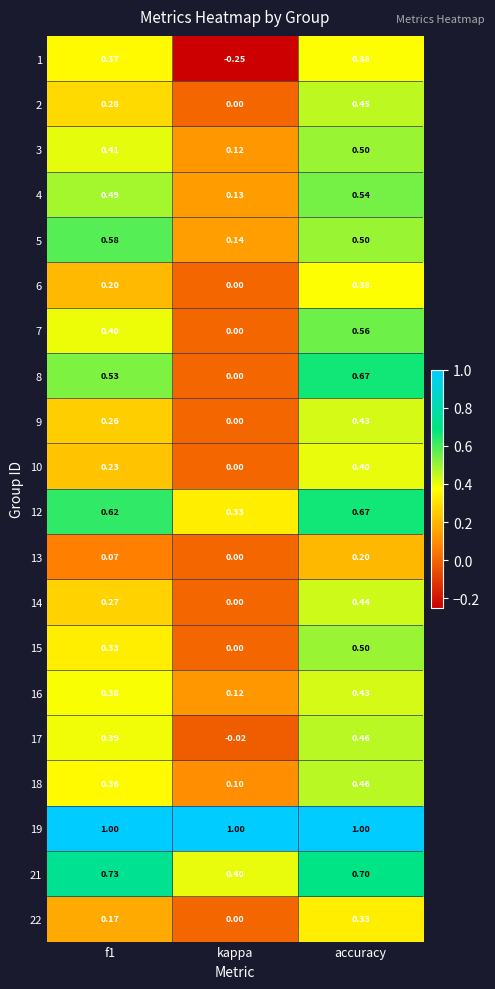

Which series has the largest total across all categories?

19